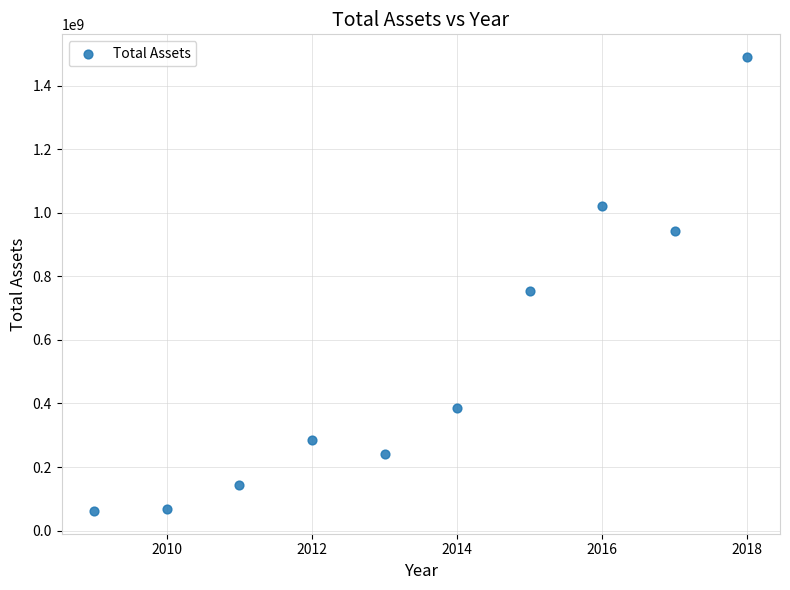

What is the range of Y values (max minus min)?

1428557623